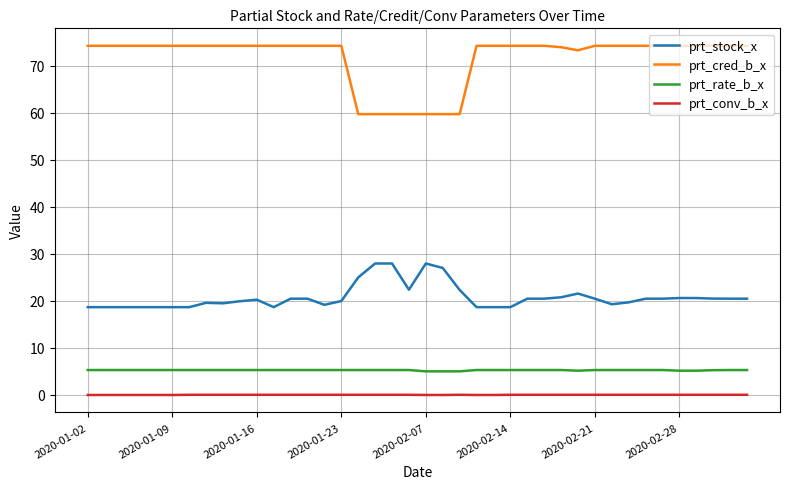

What is the lowest value of the prt_stock_x series?

18.7